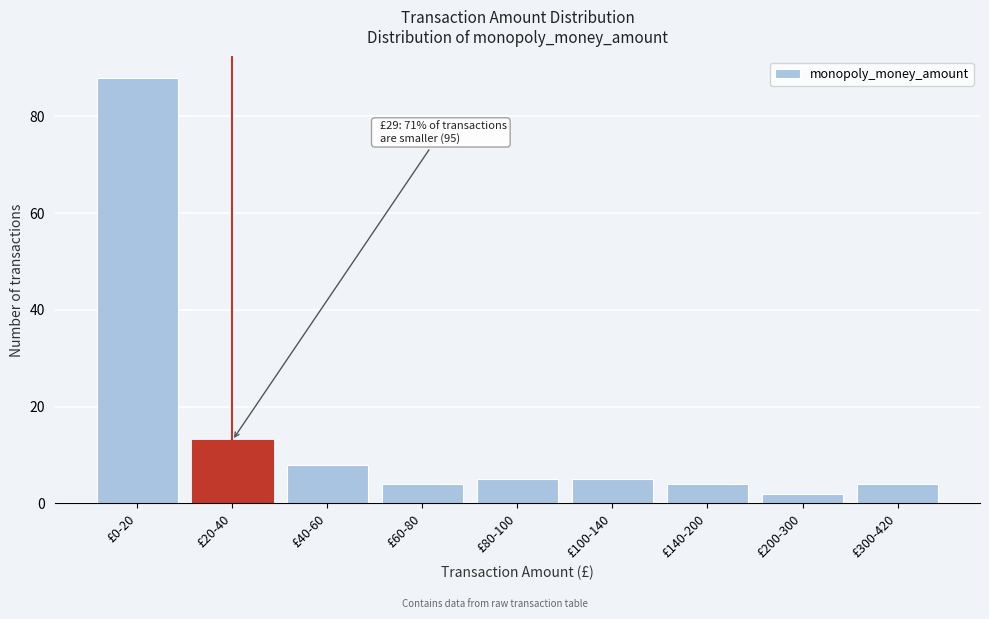

Reading left to right, what are all the values shown in this chart?

88	13	8	4	5	5	4	2	4